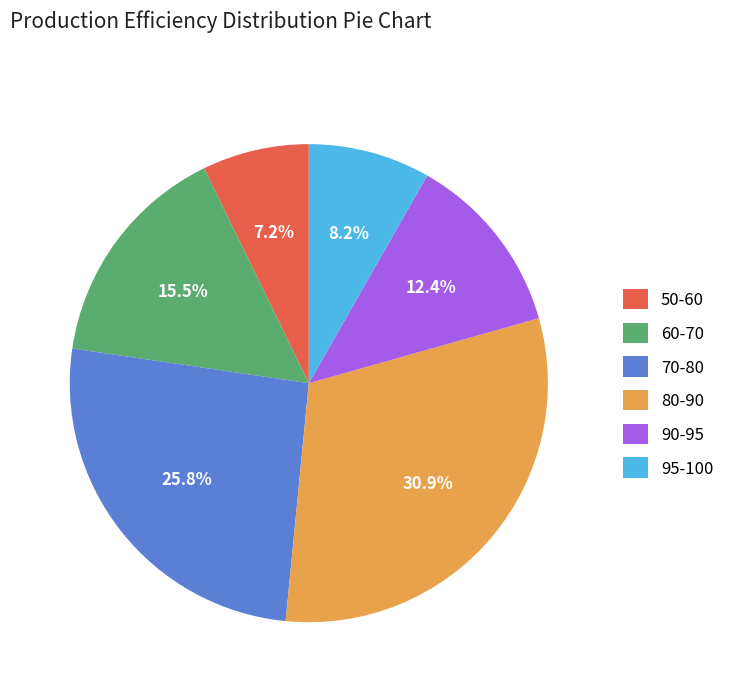

Which has a higher value, 50-60 or 70-80?

70-80